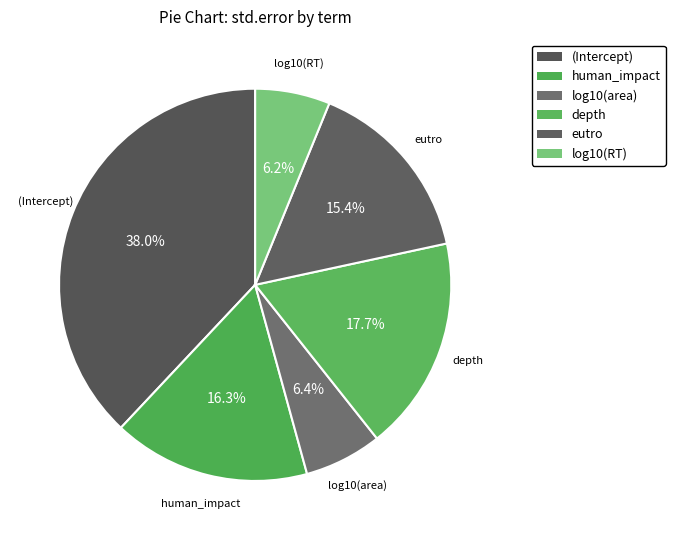

To the nearest percent, what is the combined percentage of (Intercept) and depth?

56%